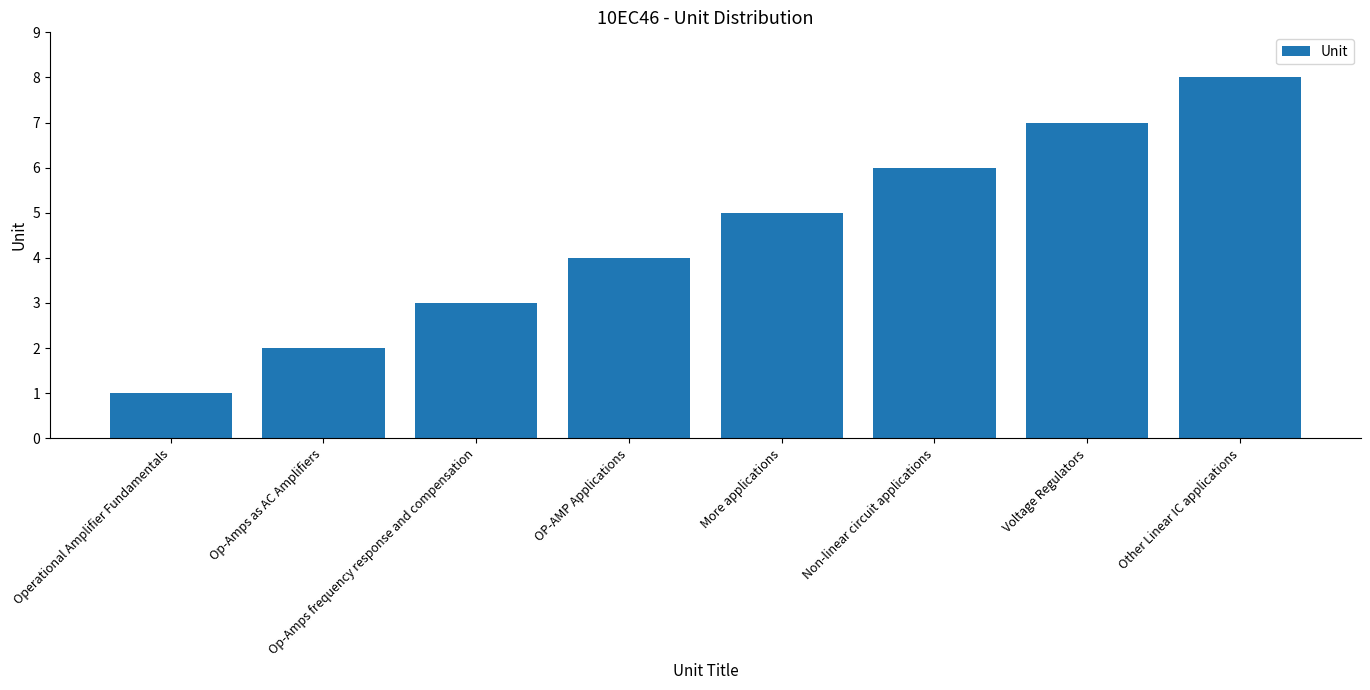

Rank the categories by value from lowest to highest.

Operational Amplifier Fundamentals, Op-Amps as AC Amplifiers, Op-Amps frequency response and compensation, OP-AMP Applications, More applications, Non-linear circuit applications, Voltage Regulators, Other Linear IC applications